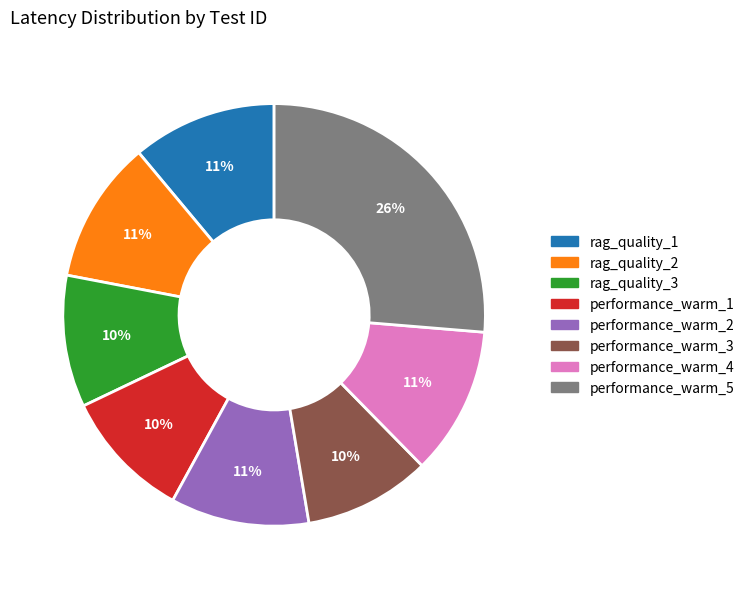

Approximately how many times larger is the value at rag_quality_2 compared to performance_warm_5?

0.4